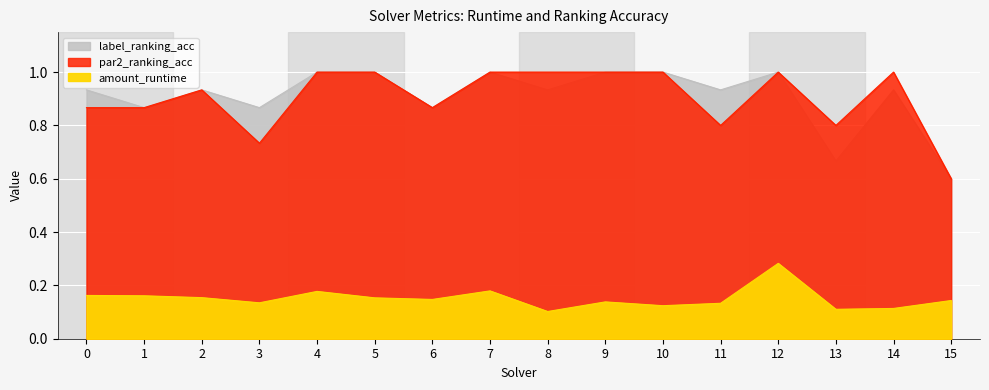

Does the chart display data point markers on the line(s)?

No